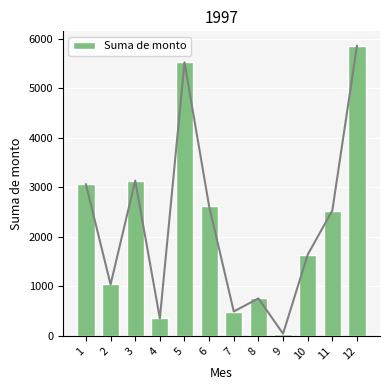

Does the chart contain stacked bars?

No